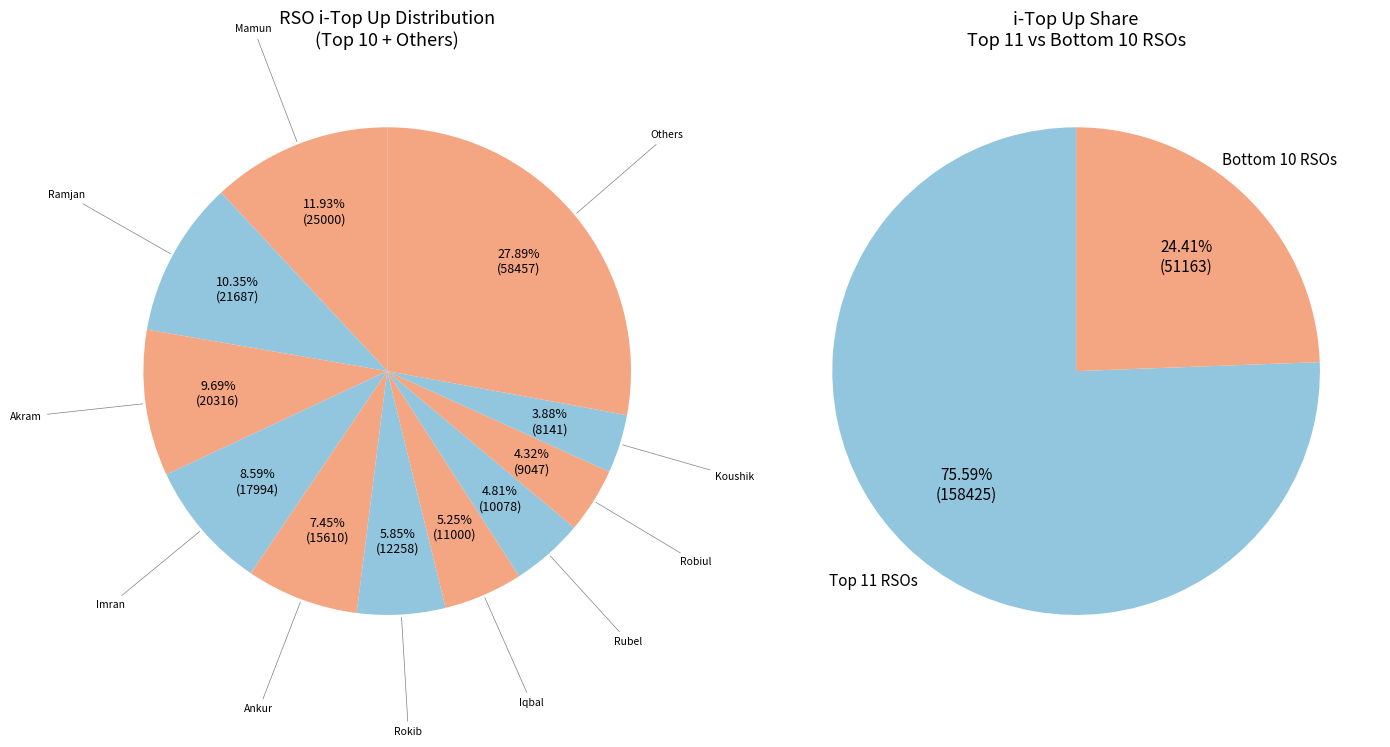

Do Alomgir and Robiul together represent more than half of the pie?

No